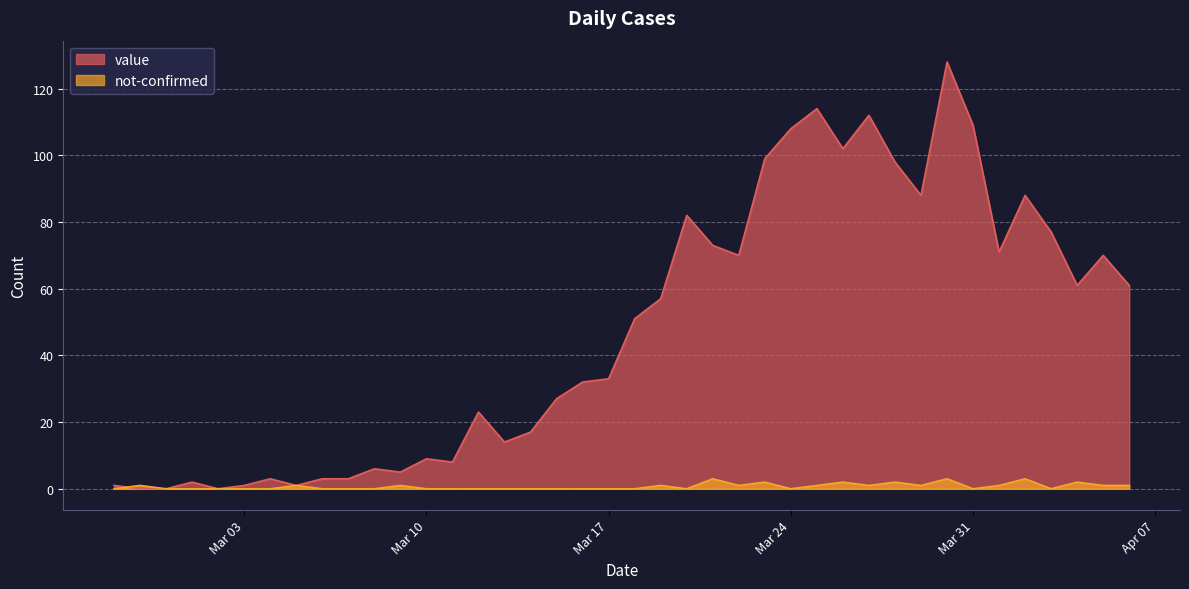

Count the number of data series in this chart.

2